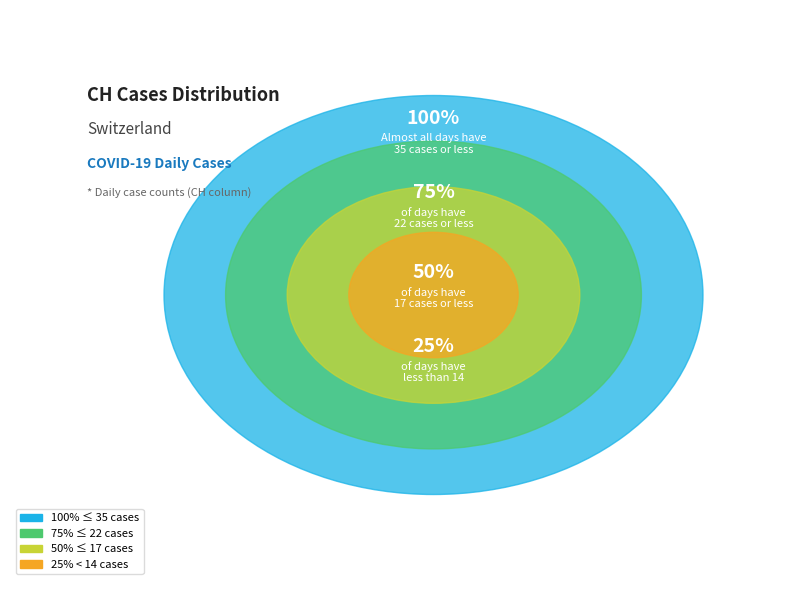

True or false: 2020-07-05 accounts for 2% of the total.

True